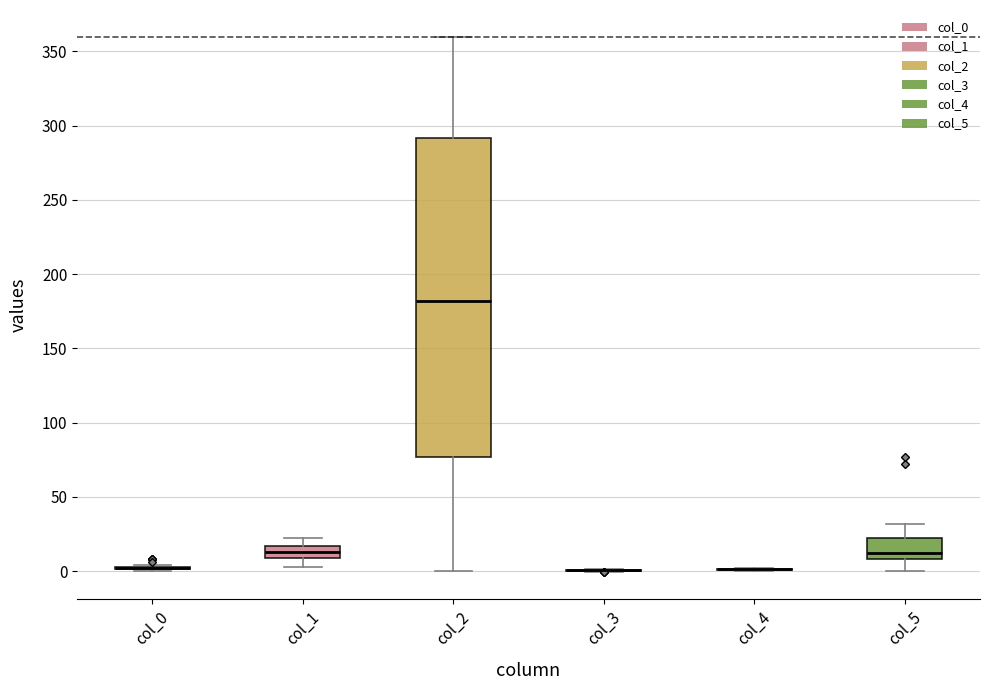

Reading left to right, transcribe this box plot: for each box, give where its median line is, the range the box spans, and where its two whiskers end, as read against the y-axis. The values are not printed on the chart, so give them approximately, as read against the axis.

col_0: box collapsed to a line at 0, whiskers 0 to 5
col_1: median 15 (inside the box), box 10 to 15, whiskers 5 to 20
col_2: median 180, box 75 to 290, whiskers 0 to 360
col_3: box collapsed to a line at 0, whiskers 0 to 0
col_4: box collapsed to a line at 0, whiskers 0 to 0
col_5: median 10 (just above the box's lower edge), box 10 to 20, whiskers 0 to 30